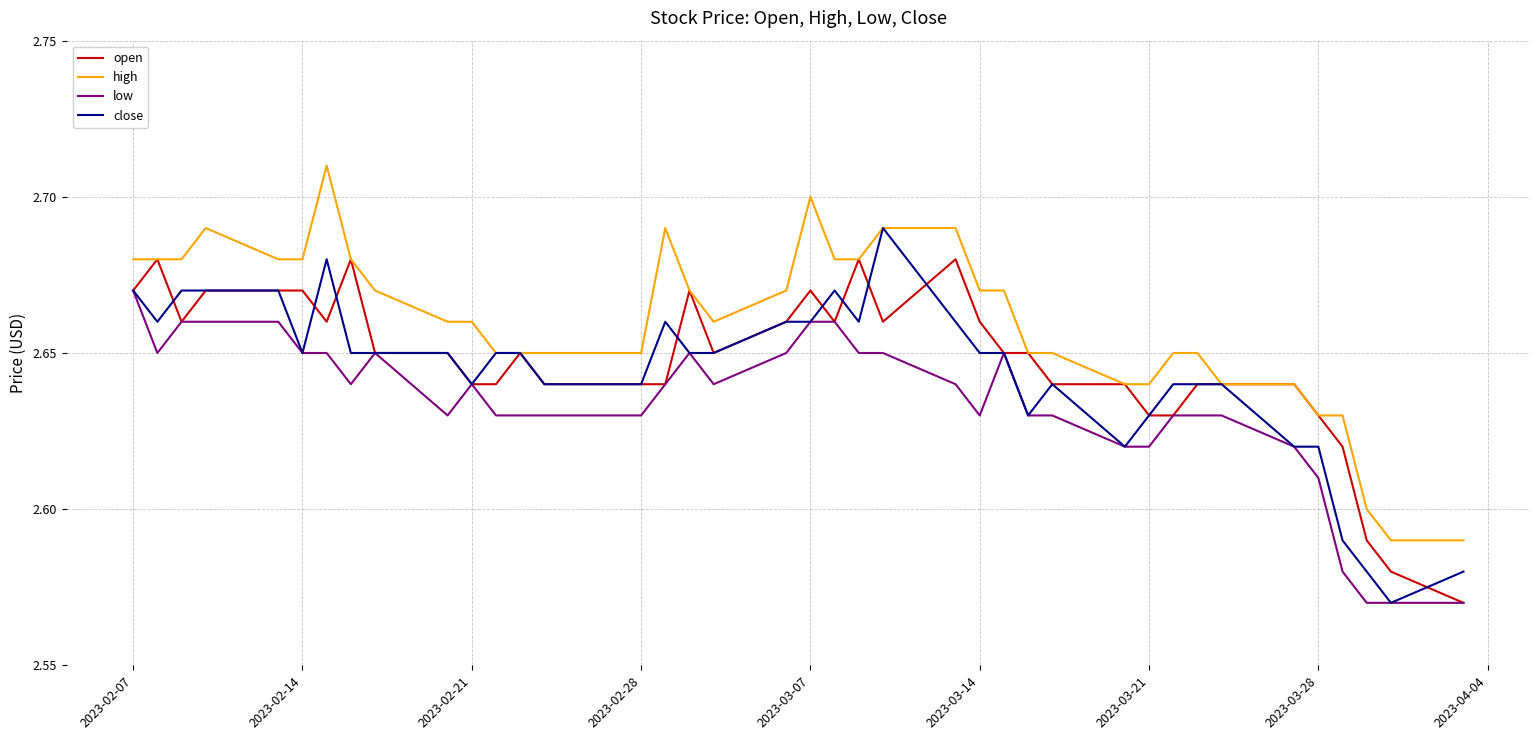

What are all the series names shown in the legend?

open, high, low, close